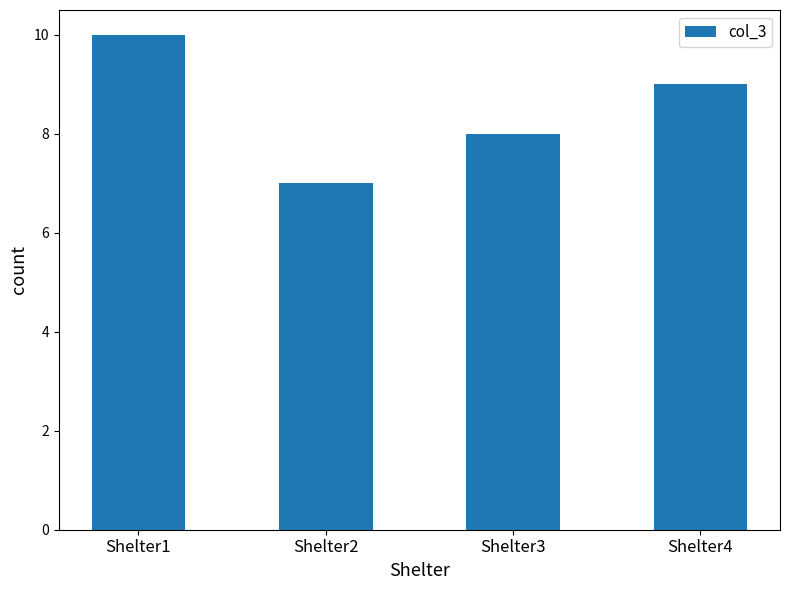

True or false: the data shows 12 at Shelter3.

False